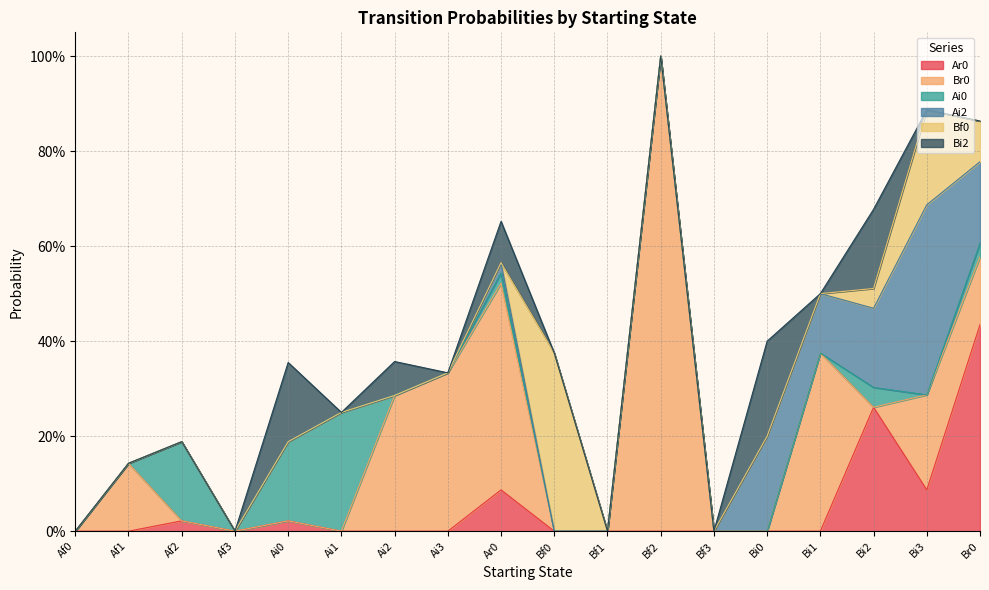

Between Af0 and Ar0, which is larger?

Ar0